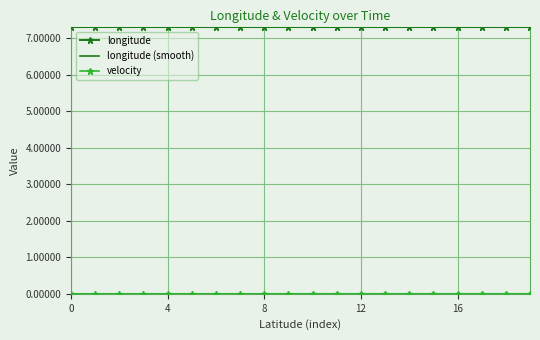

What is the minimum value for longitude?

7.3